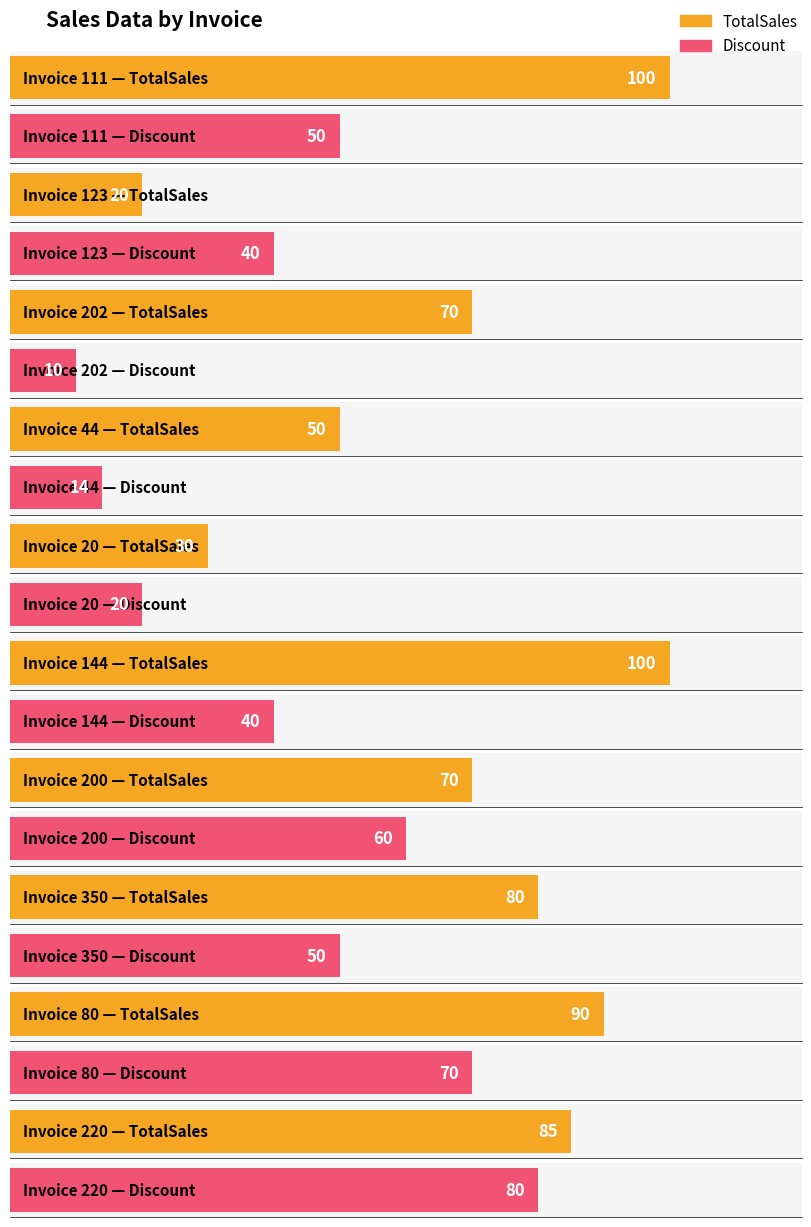

Which has a higher value, 44 or 80?

80